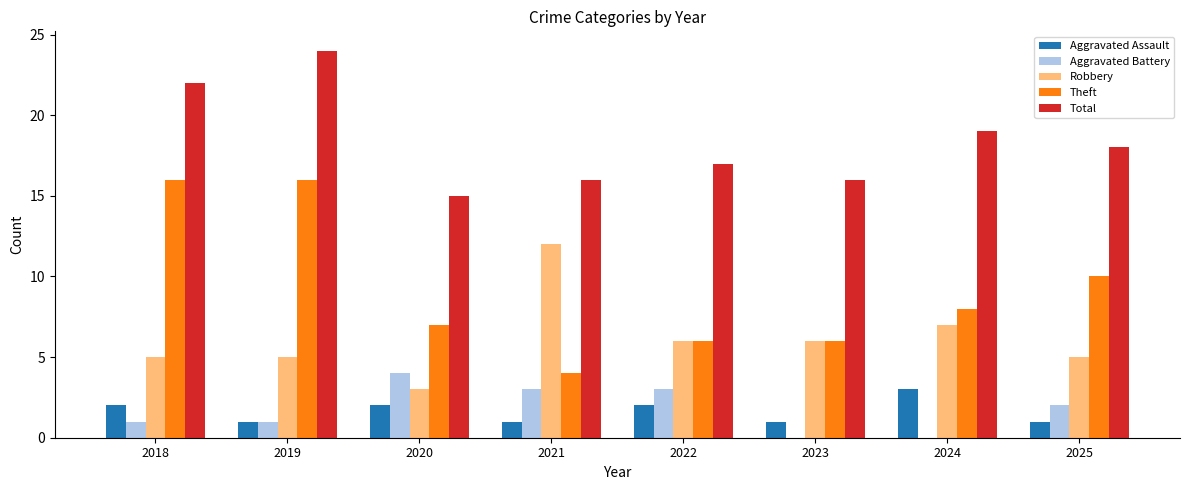

What are all the series names shown in the legend?

Aggravated Assault, Aggravated Battery, Robbery, Theft, Total